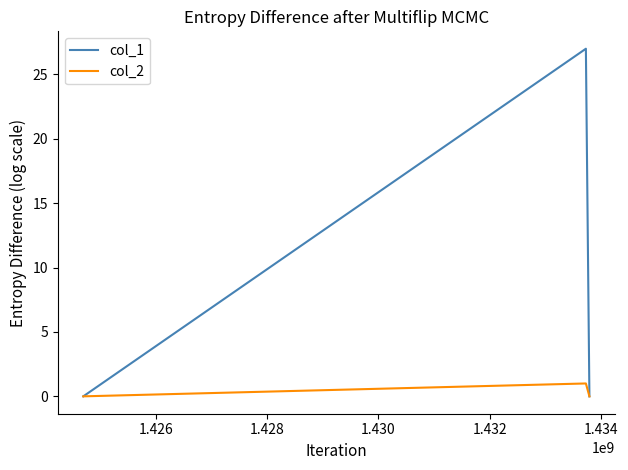

List the series in order of their overall mean, lowest first.

col_2, col_1